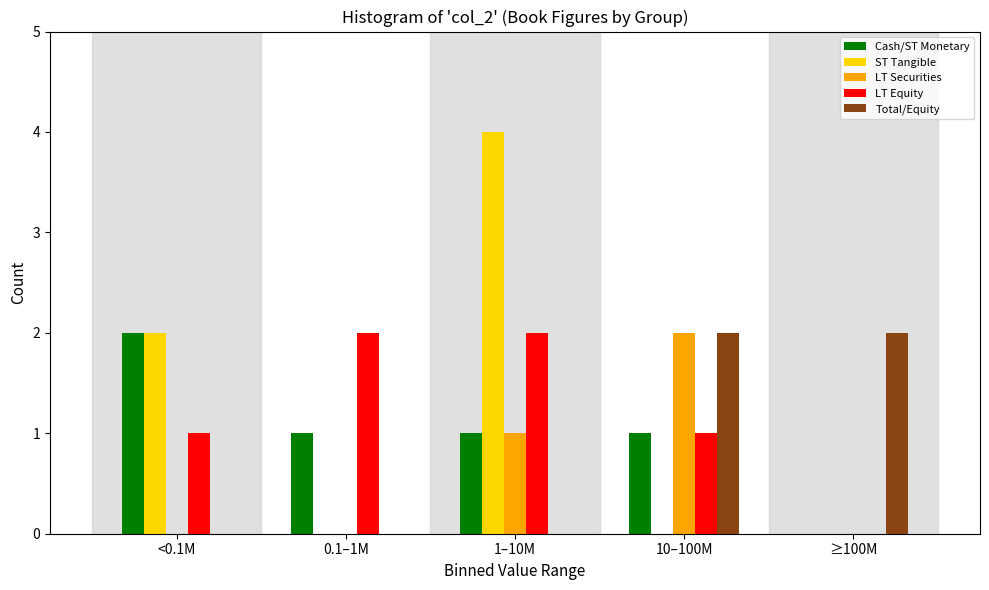

Reading left to right, transcribe all the data shown in this chart.

Cash/ST Monetary: <0.1M=2	0.1–1M=1	1–10M=1	10–100M=1	≥100M=0
ST Tangible: <0.1M=2	0.1–1M=0	1–10M=4	10–100M=0	≥100M=0
LT Securities: <0.1M=0	0.1–1M=0	1–10M=1	10–100M=2	≥100M=0
LT Equity: <0.1M=1	0.1–1M=2	1–10M=2	10–100M=1	≥100M=0
Total/Equity: <0.1M=0	0.1–1M=0	1–10M=0	10–100M=2	≥100M=2